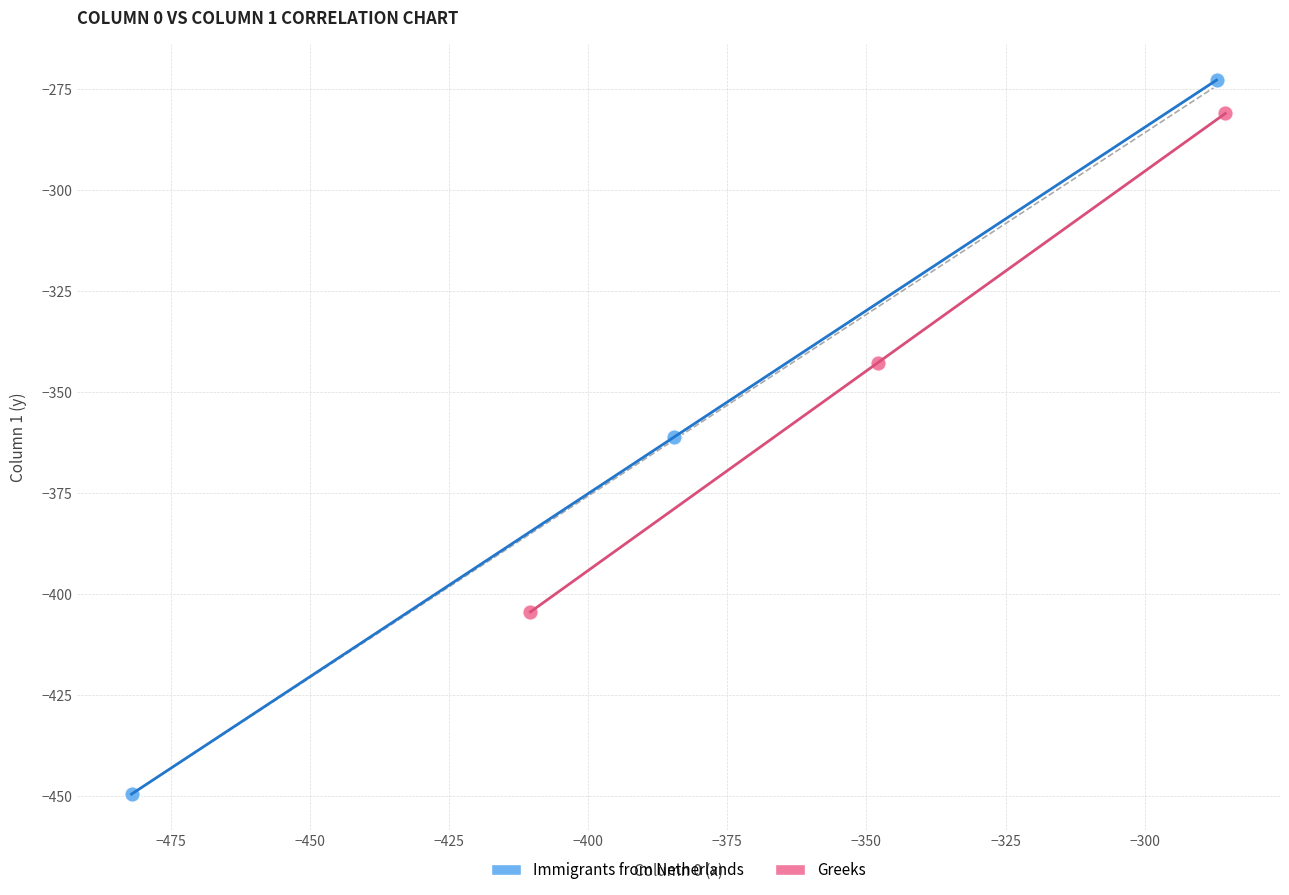

Which series contains the lowest Y value?

Immigrants from Netherlands